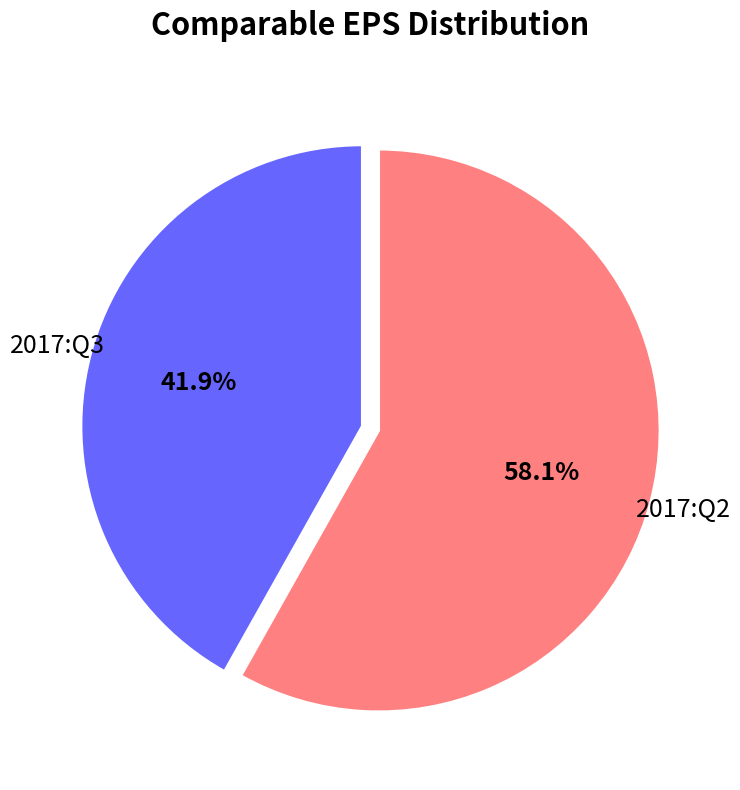

Is there any slice that represents more than half of the pie?

Yes